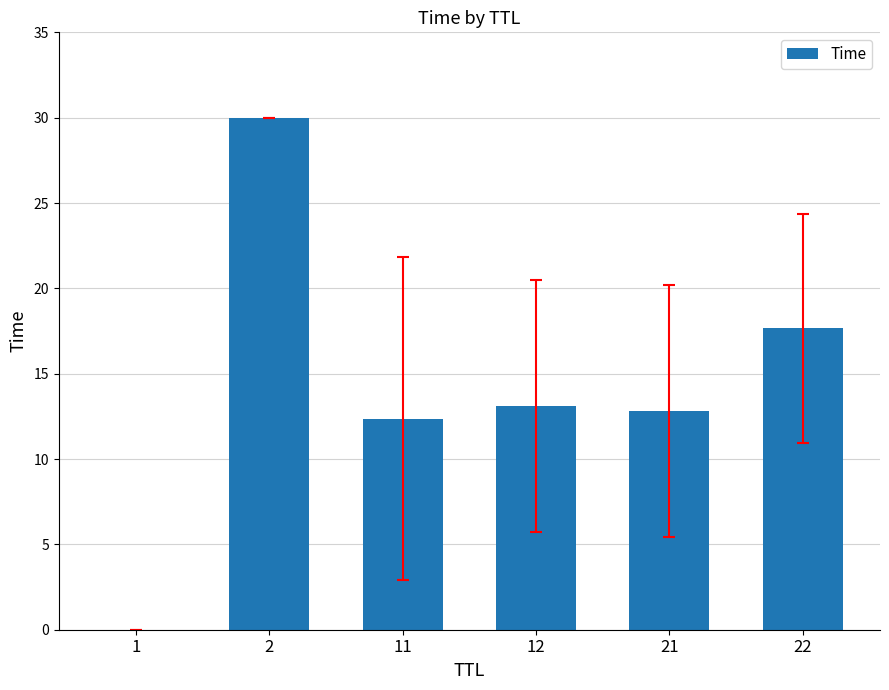

Which label corresponds to the largest value in the chart?

2